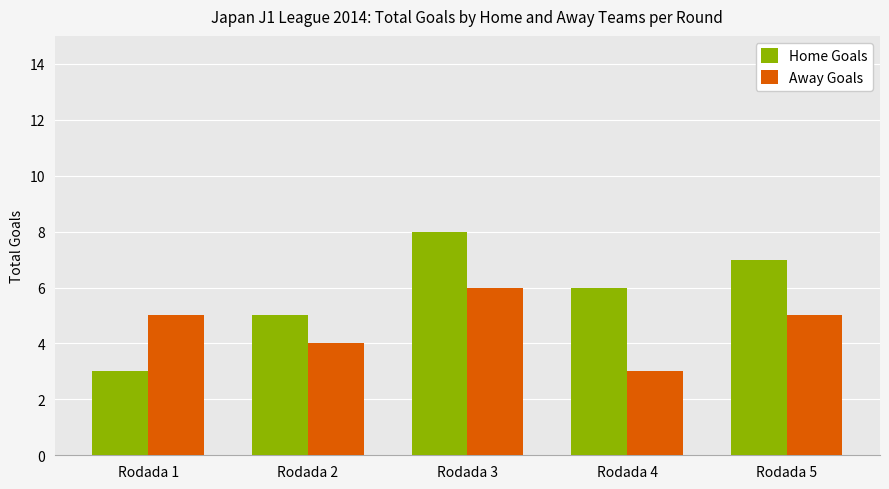

Reading left to right, transcribe all the data shown in this chart.

Home Goals: 3	5	8	6	7
Away Goals: 5	4	6	3	5